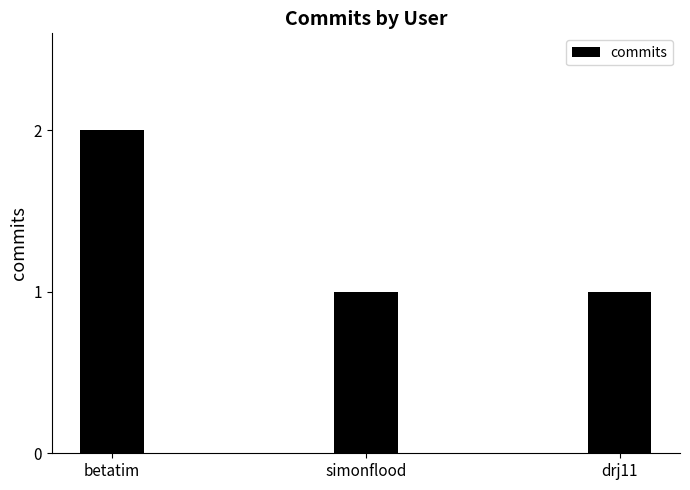

What is the maximum value shown in the chart?

2